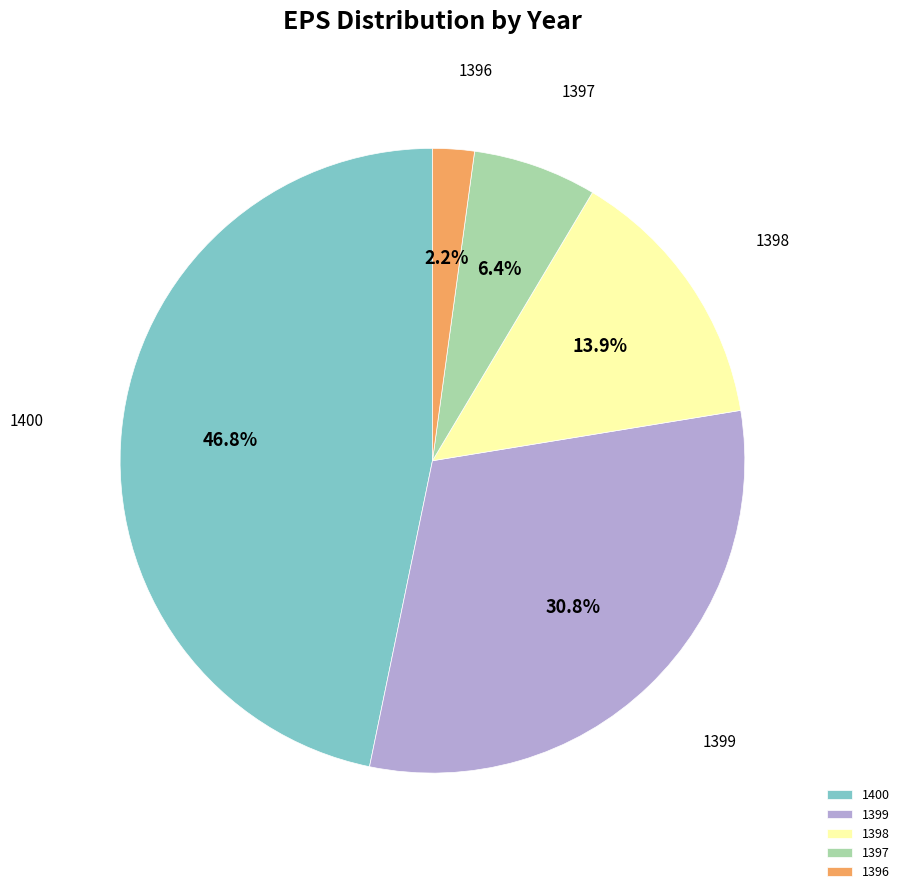

Does any single category account for the majority?

No